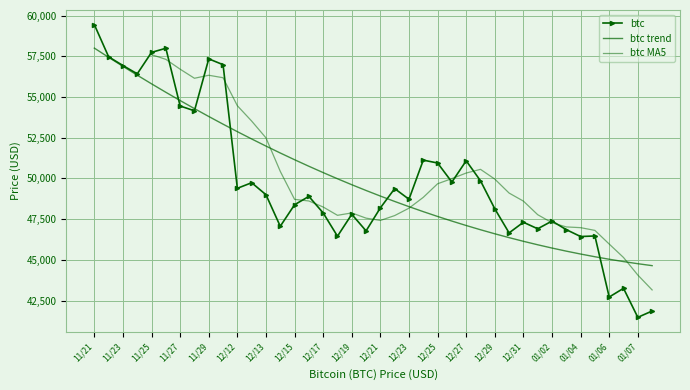

What is the label of the 24th point from the right?

12/17